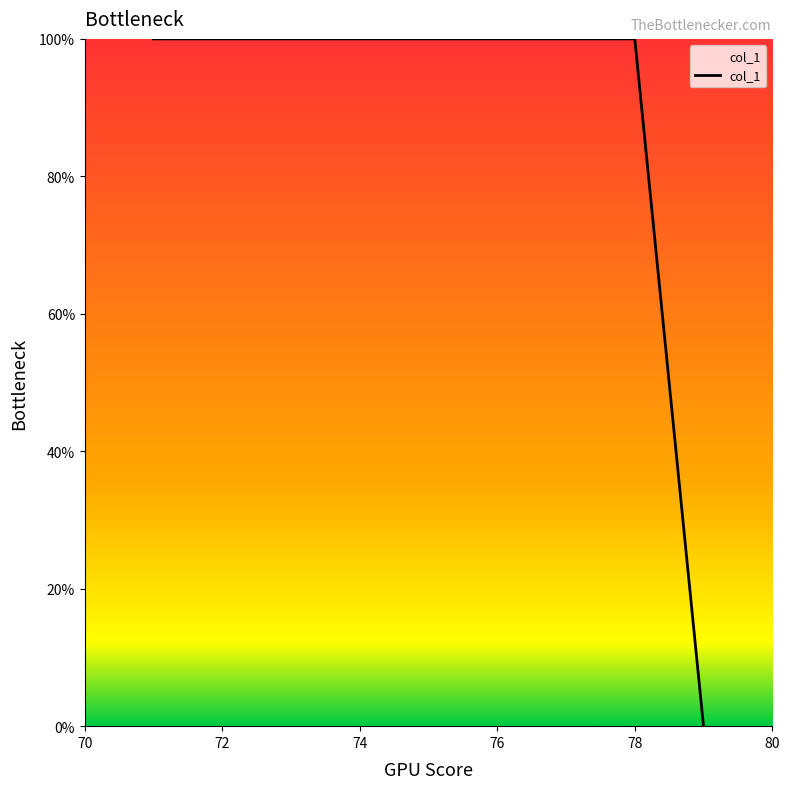

What is the greatest value displayed?

100